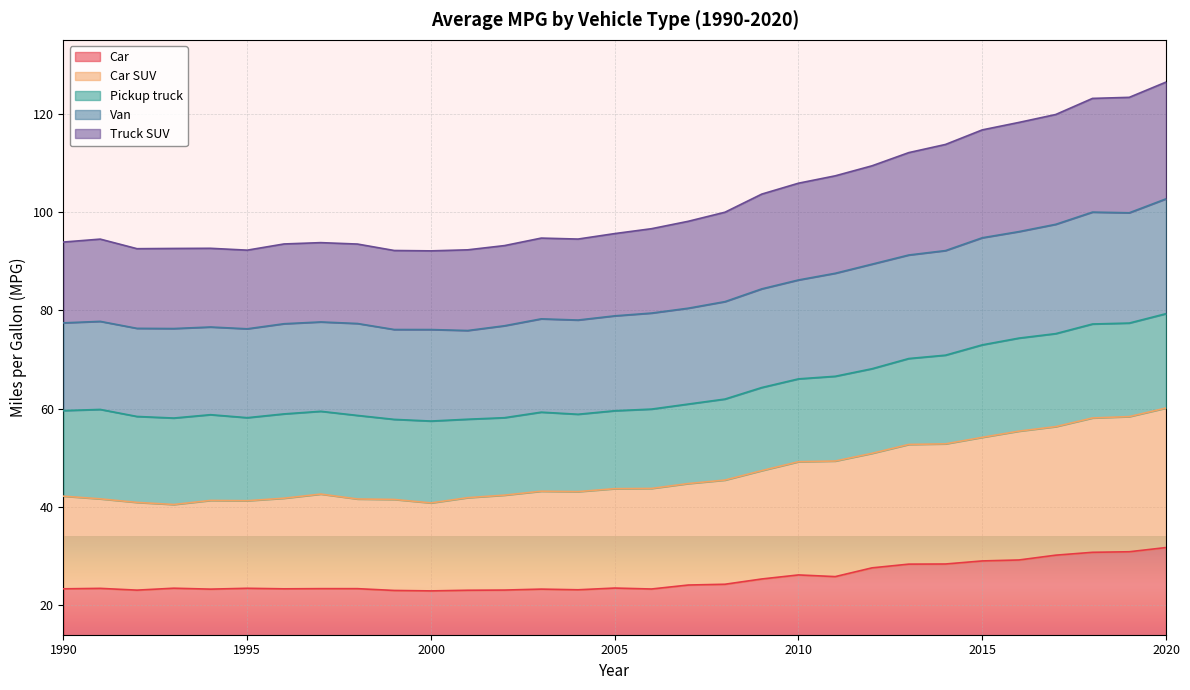

What is the value of the Truck SUV point at the 23rd from the left?

109.4